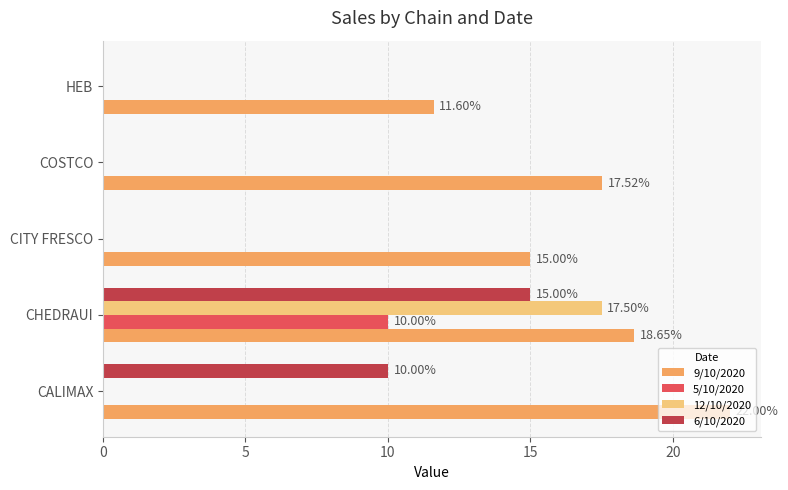

How many distinct data groups are displayed?

4